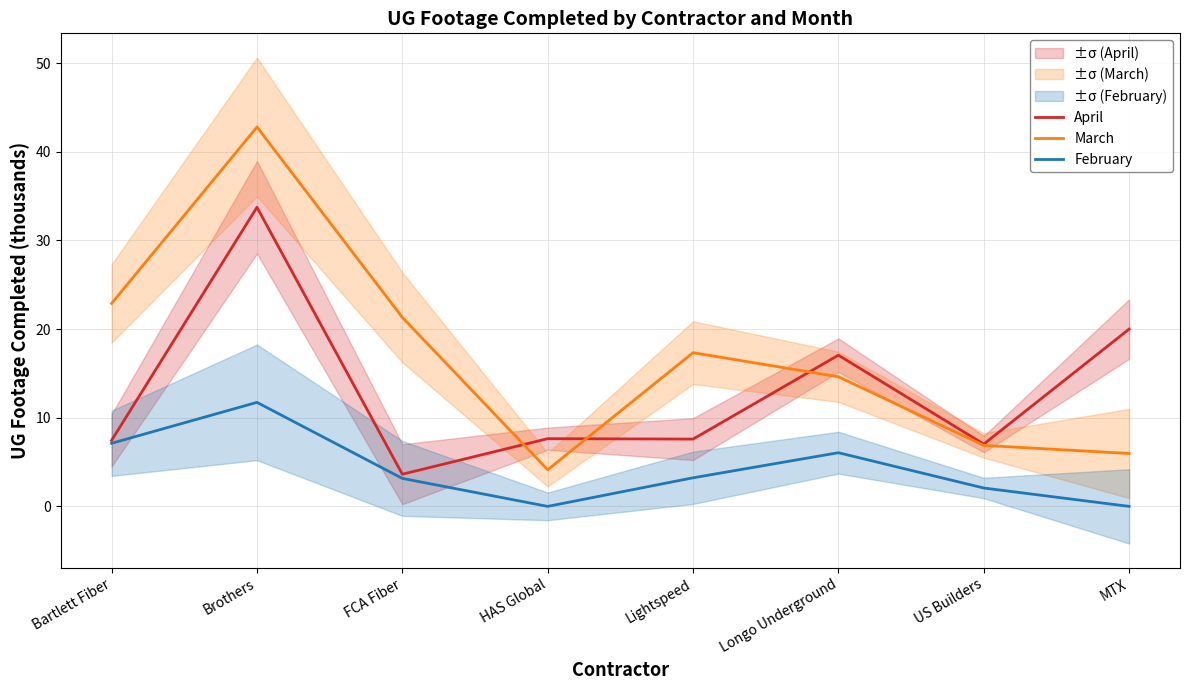

Rank the series by their maximum value, from highest to lowest.

March, April, February